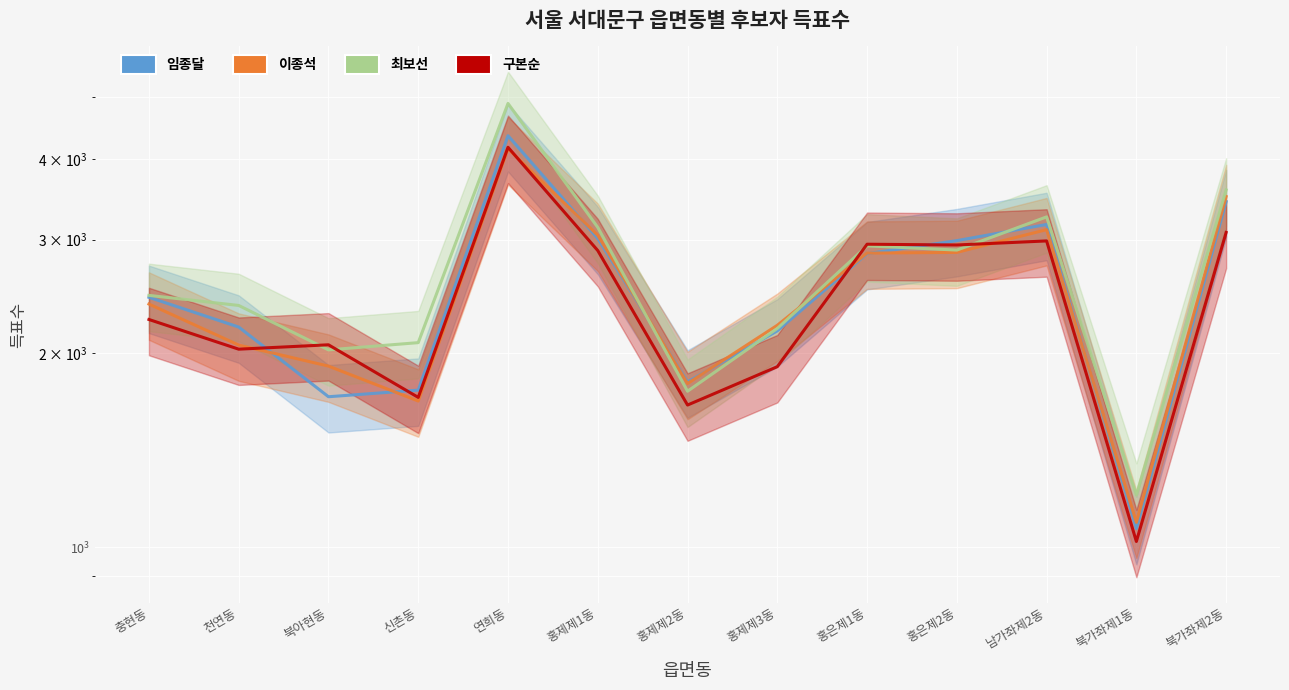

The 이종석 series shows 724 at 신촌동. True or false?

False